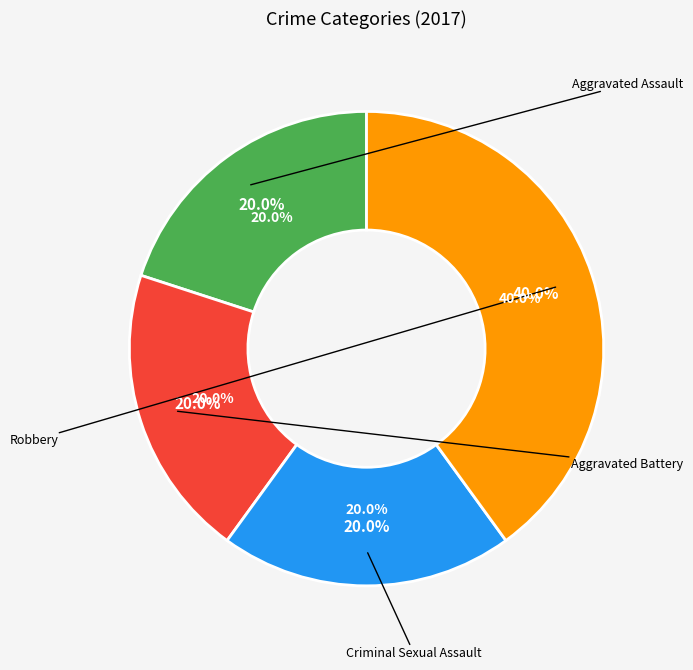

Is there any slice that represents more than half of the pie?

No